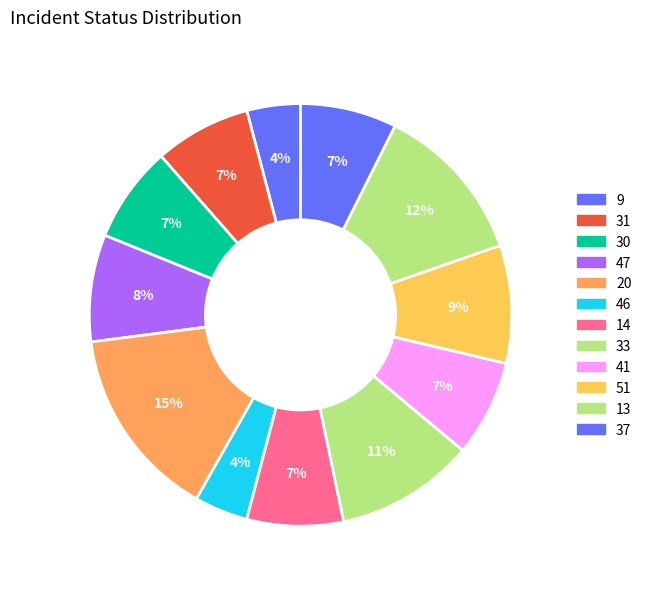

What percentage is the 46 slice, to the nearest percent?

4%